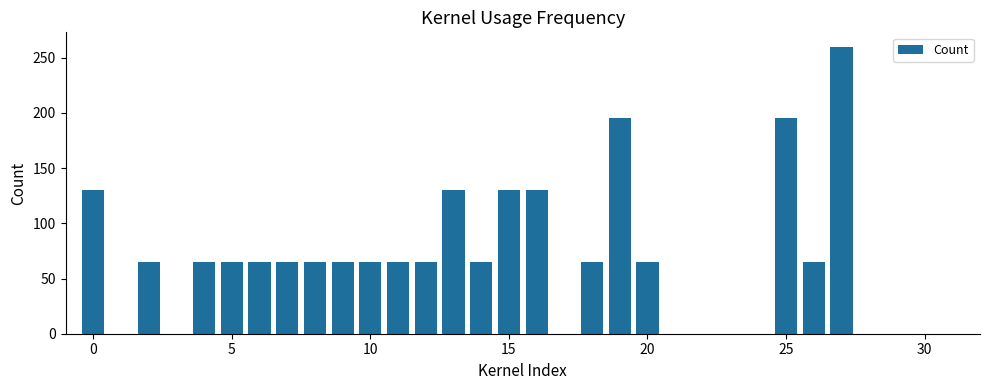

What is the greatest value displayed?

260